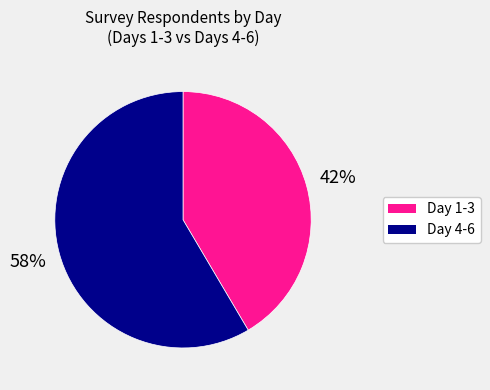

To the nearest percent, what percentage of the pie is Day 4-6?

58%